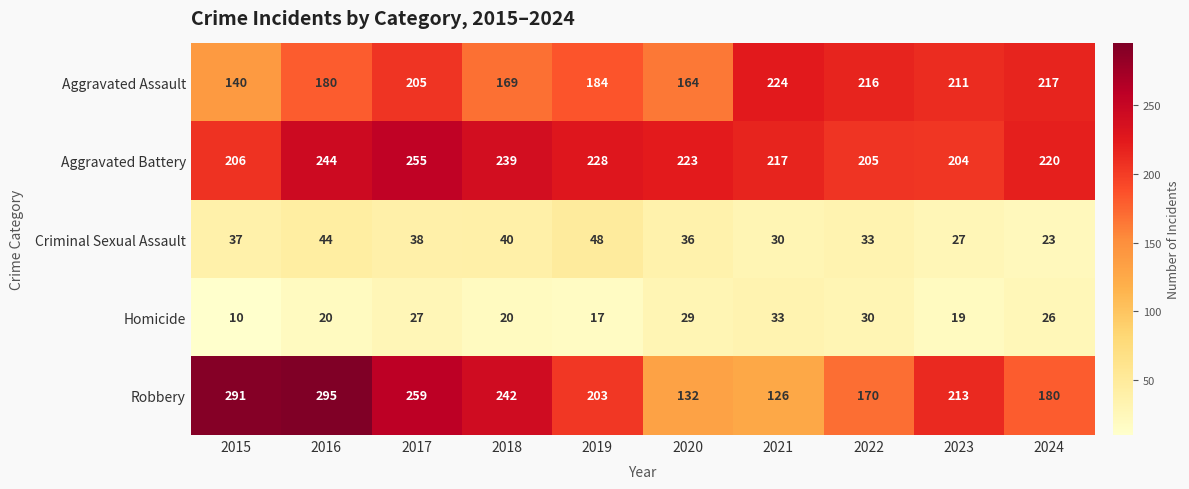

What is the difference between the second highest and minimum values in the Aggravated Assault series?

77